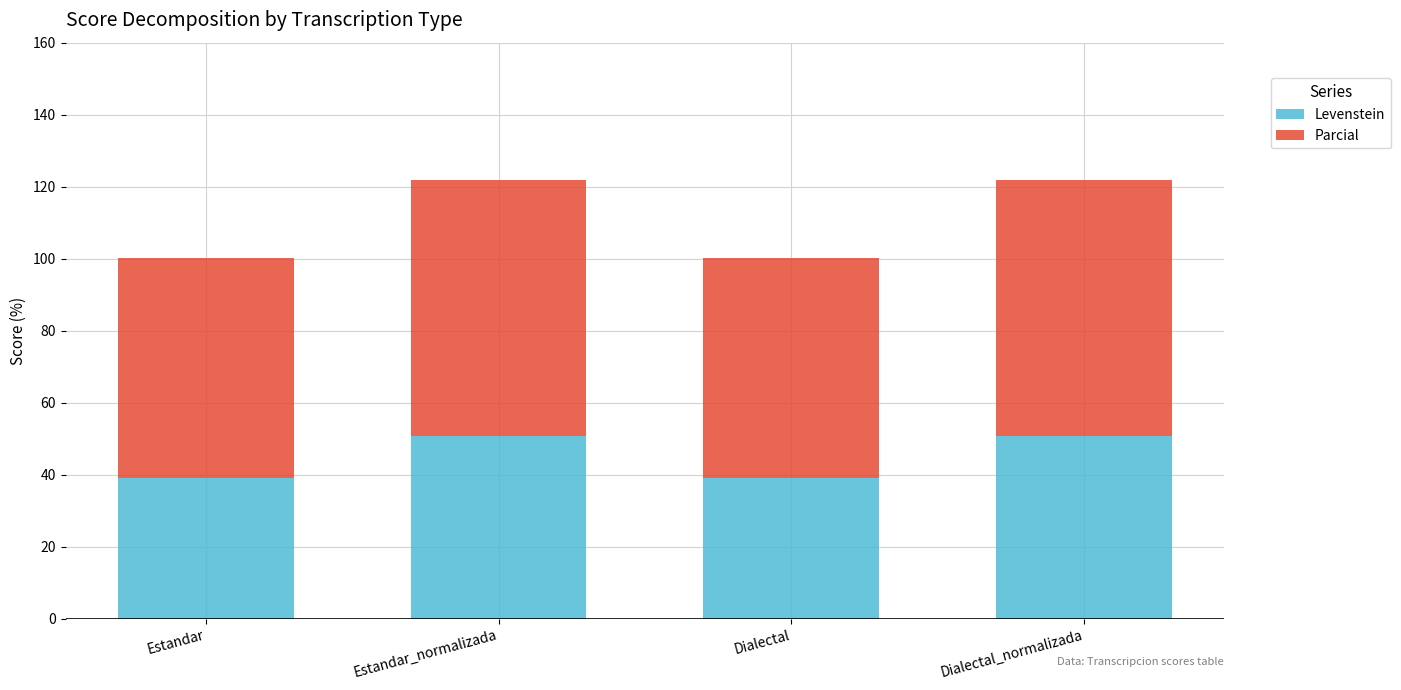

What is the sum of all Levenstein values?

179.6